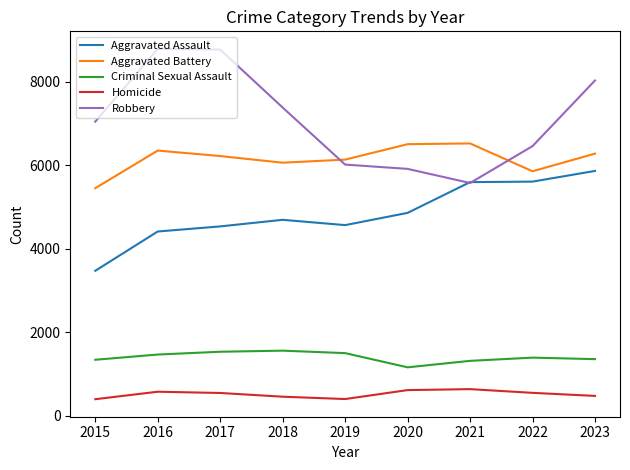

Rank the series by their maximum value, from highest to lowest.

Robbery, Aggravated Battery, Aggravated Assault, Criminal Sexual Assault, Homicide